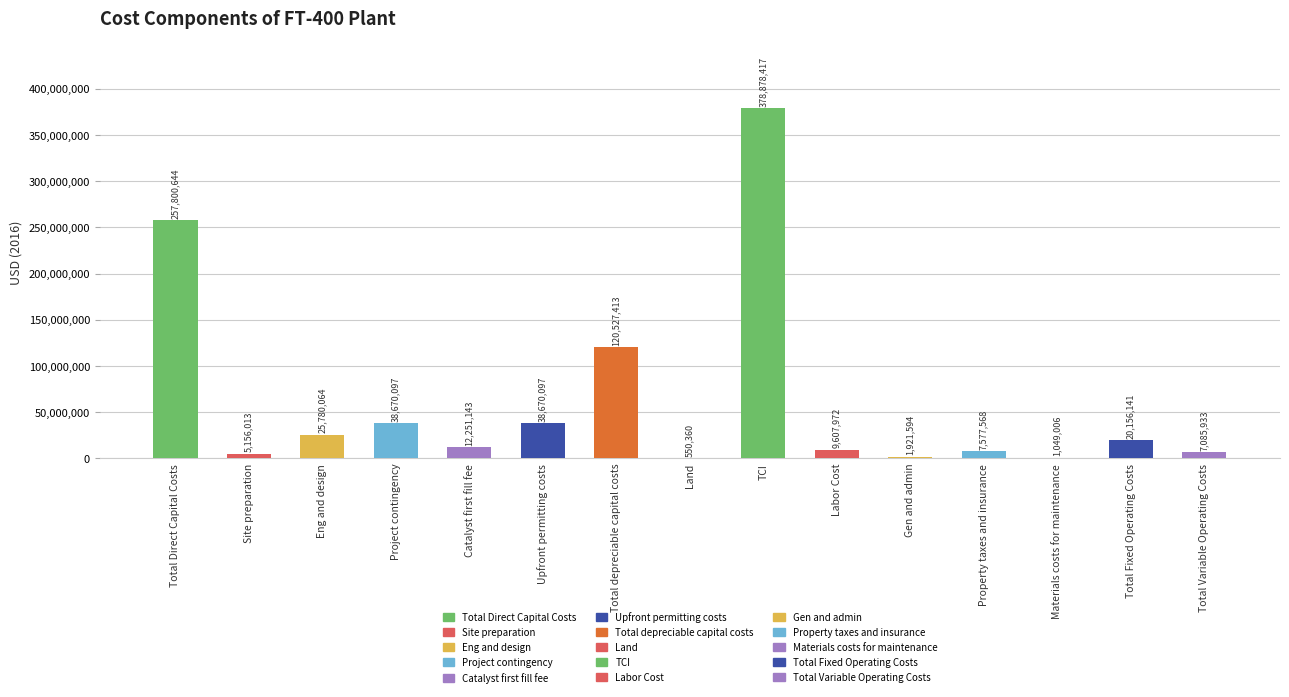

Reading left to right, extract all data points from this chart.

257800644.0	5156012.9	25780064.4	38670096.6	12251143.0	38670096.6	120527413.5	550360.0	378878417.5	9607972.0	1921594.4	7577568.3	1049006.0	20156140.8	7085933.0